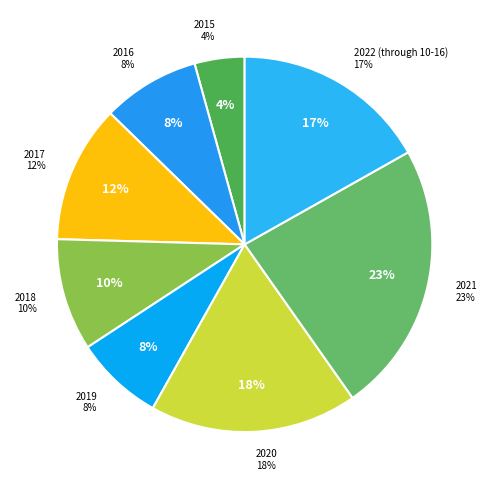

To the nearest percent, what is the difference between the 2015 and 2020 slice percentages?

14%